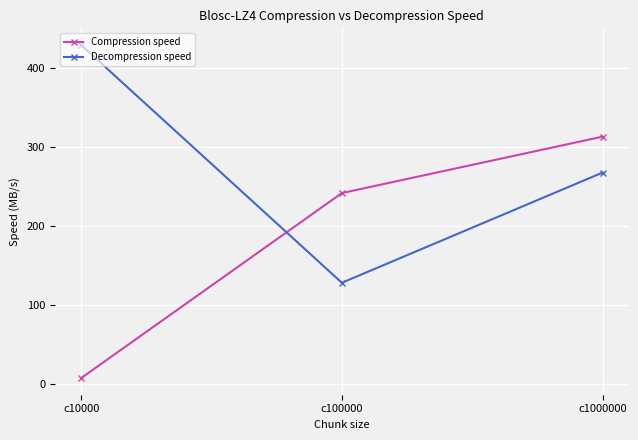

How many data points in Compression speed are above 241?

2